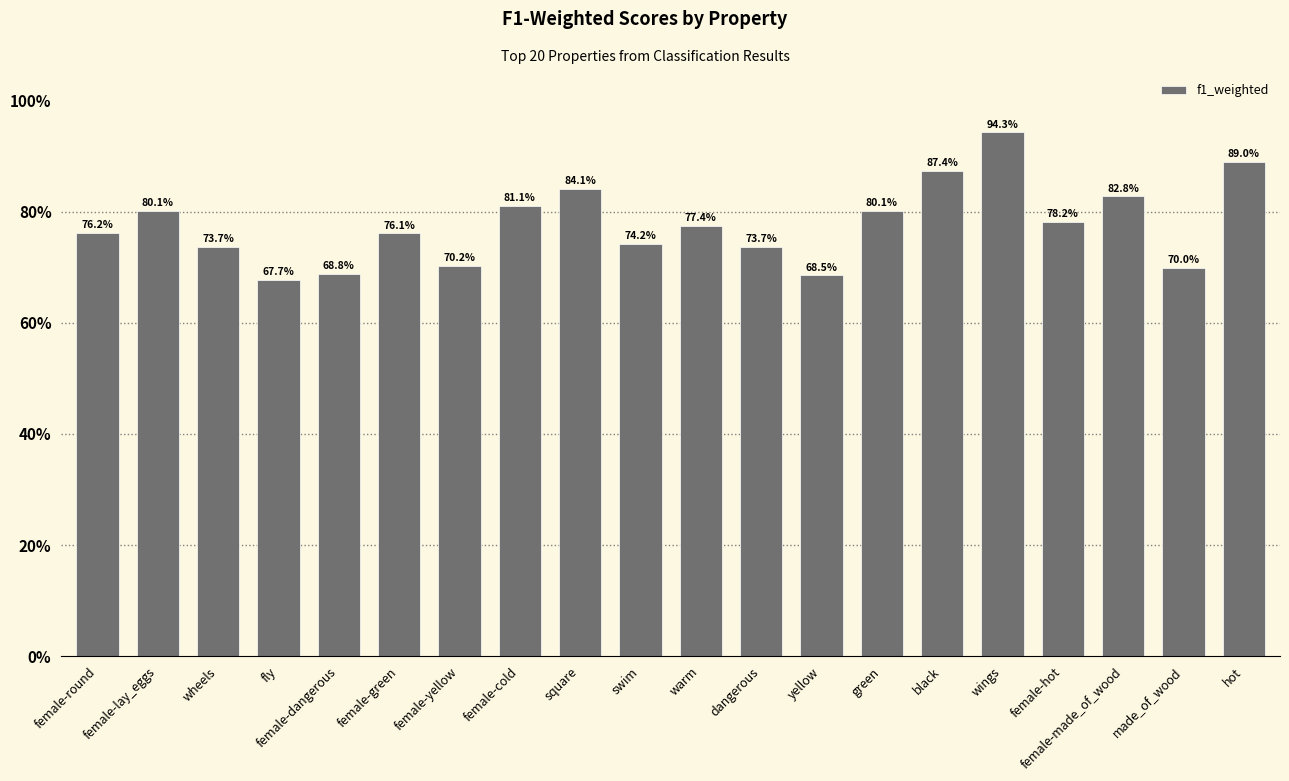

Reading left to right, transcribe all the data shown in this chart.

female-round=0.8	female-lay_eggs=0.8	wheels=0.7	fly=0.7	female-dangerous=0.7	female-green=0.8	female-yellow=0.7	female-cold=0.8	square=0.8	swim=0.7	warm=0.8	dangerous=0.7	yellow=0.7	green=0.8	black=0.9	wings=0.9	female-hot=0.8	female-made_of_wood=0.8	made_of_wood=0.7	hot=0.9